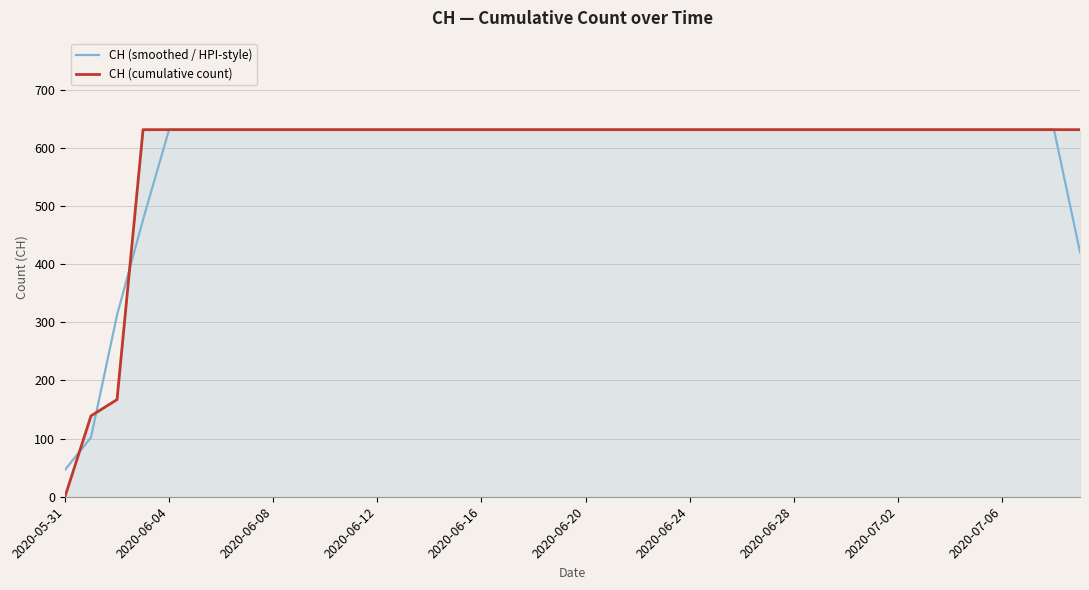

Reading left to right, extract all data points from this chart.

CH (smoothed / HPI-style): 46.3	102.0	312.3	476.3	631.0	631.0	631.0	631.0	631.0	631.0	631.0	631.0	631.0	631.0	631.0	631.0	631.0	631.0	631.0	631.0	631.0	631.0	631.0	631.0	631.0	631.0	631.0	631.0	631.0	631.0	631.0	631.0	631.0	631.0	631.0	631.0	631.0	631.0	631.0	420.7
CH (cumulative count): 0.0	139.0	167.0	631.0	631.0	631.0	631.0	631.0	631.0	631.0	631.0	631.0	631.0	631.0	631.0	631.0	631.0	631.0	631.0	631.0	631.0	631.0	631.0	631.0	631.0	631.0	631.0	631.0	631.0	631.0	631.0	631.0	631.0	631.0	631.0	631.0	631.0	631.0	631.0	631.0